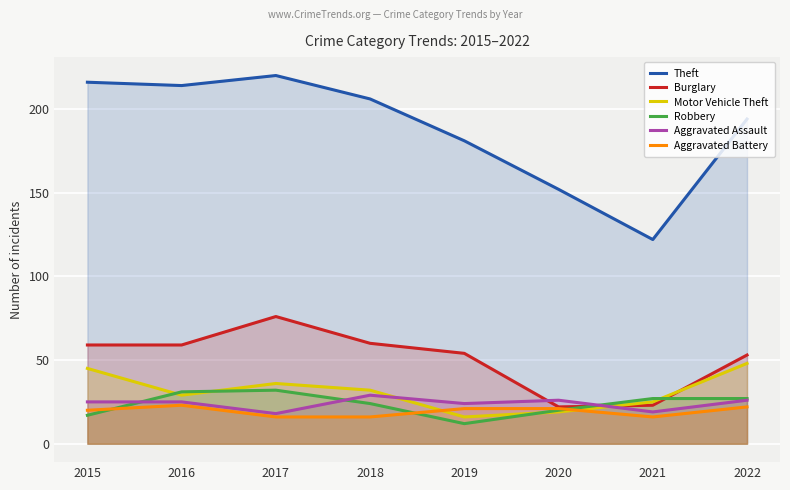

Reading right to left, extract all data points from this chart.

Theft: 2022=194	2021=122	2020=152	2019=181	2018=206	2017=220	2016=214	2015=216
Burglary: 2022=53	2021=23	2020=22	2019=54	2018=60	2017=76	2016=59	2015=59
Motor Vehicle Theft: 2022=48	2021=25	2020=19	2019=16	2018=32	2017=36	2016=29	2015=45
Robbery: 2022=27	2021=27	2020=20	2019=12	2018=24	2017=32	2016=31	2015=17
Aggravated Assault: 2022=26	2021=19	2020=26	2019=24	2018=29	2017=18	2016=25	2015=25
Aggravated Battery: 2022=22	2021=16	2020=21	2019=21	2018=16	2017=16	2016=23	2015=20